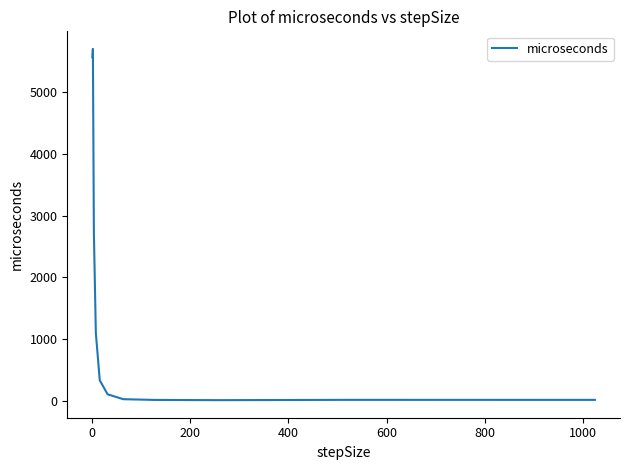

What is the difference between the maximum and minimum values?

5694.0